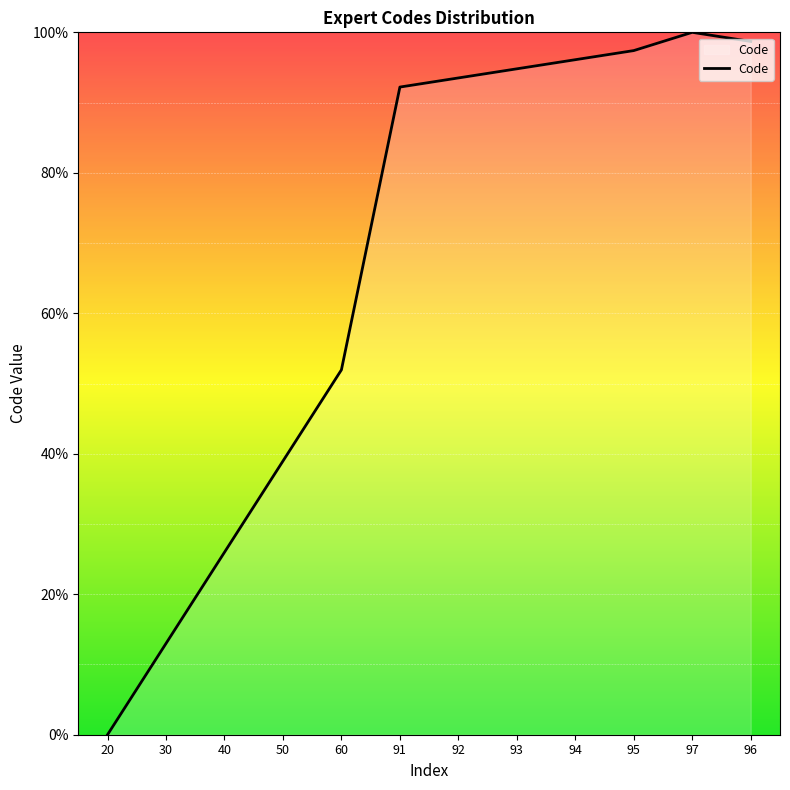

Is it true that the value at 95 is 97.4?

True